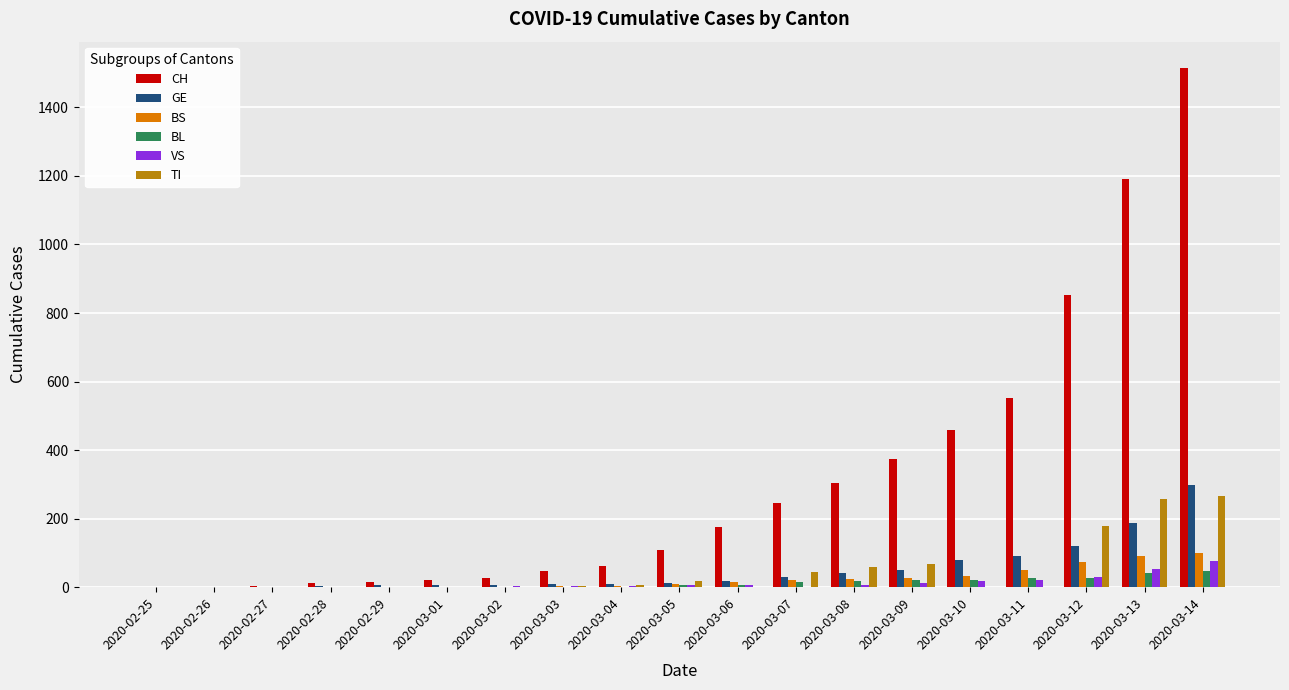

At which category is the sum across all series the highest?

2020-03-14